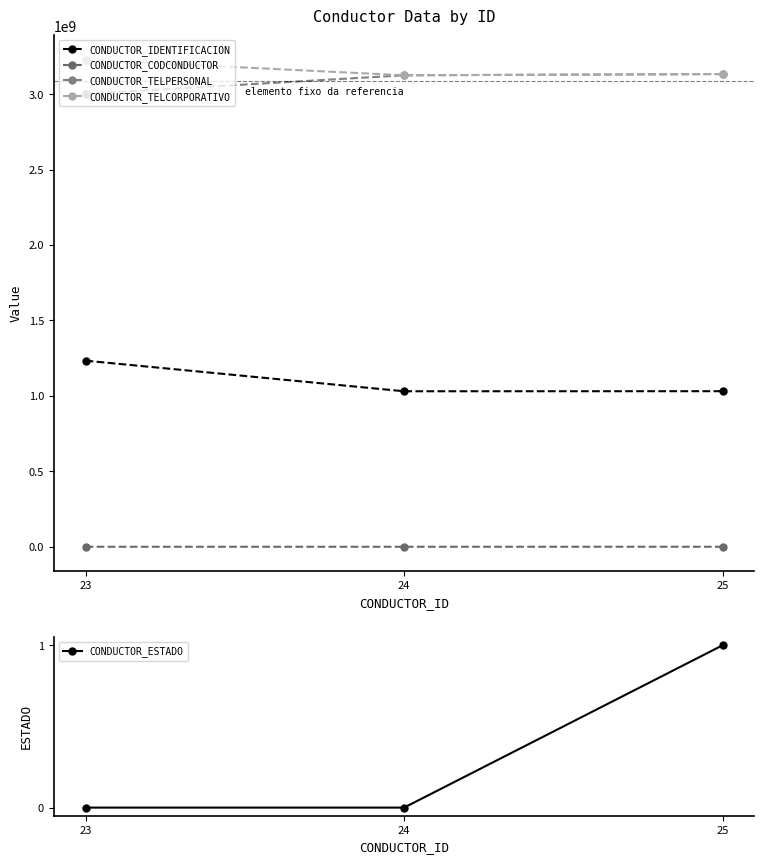

What is the value of the CONDUCTOR_CODCONDUCTOR point at the 1st from the left?

12345